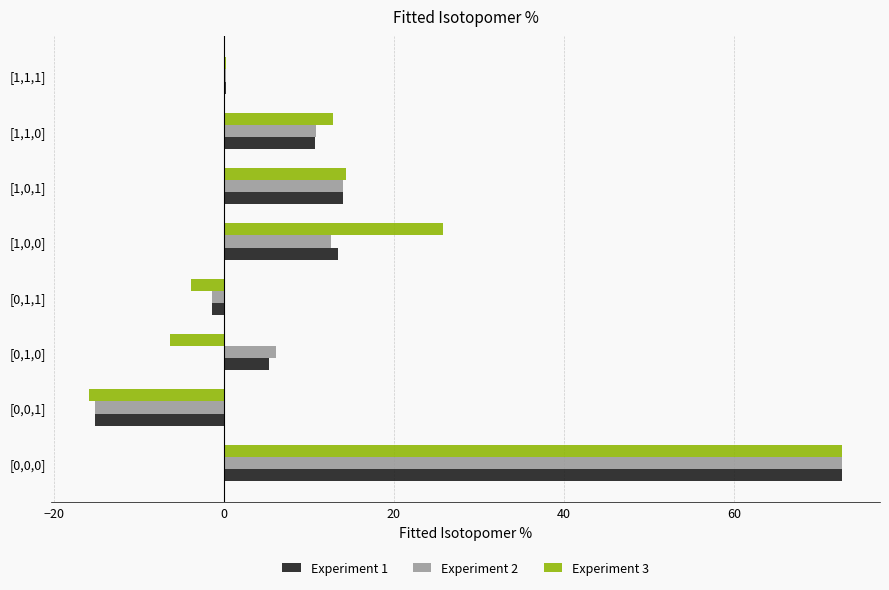

What is the sum of all Experiment 2 values?

100.0